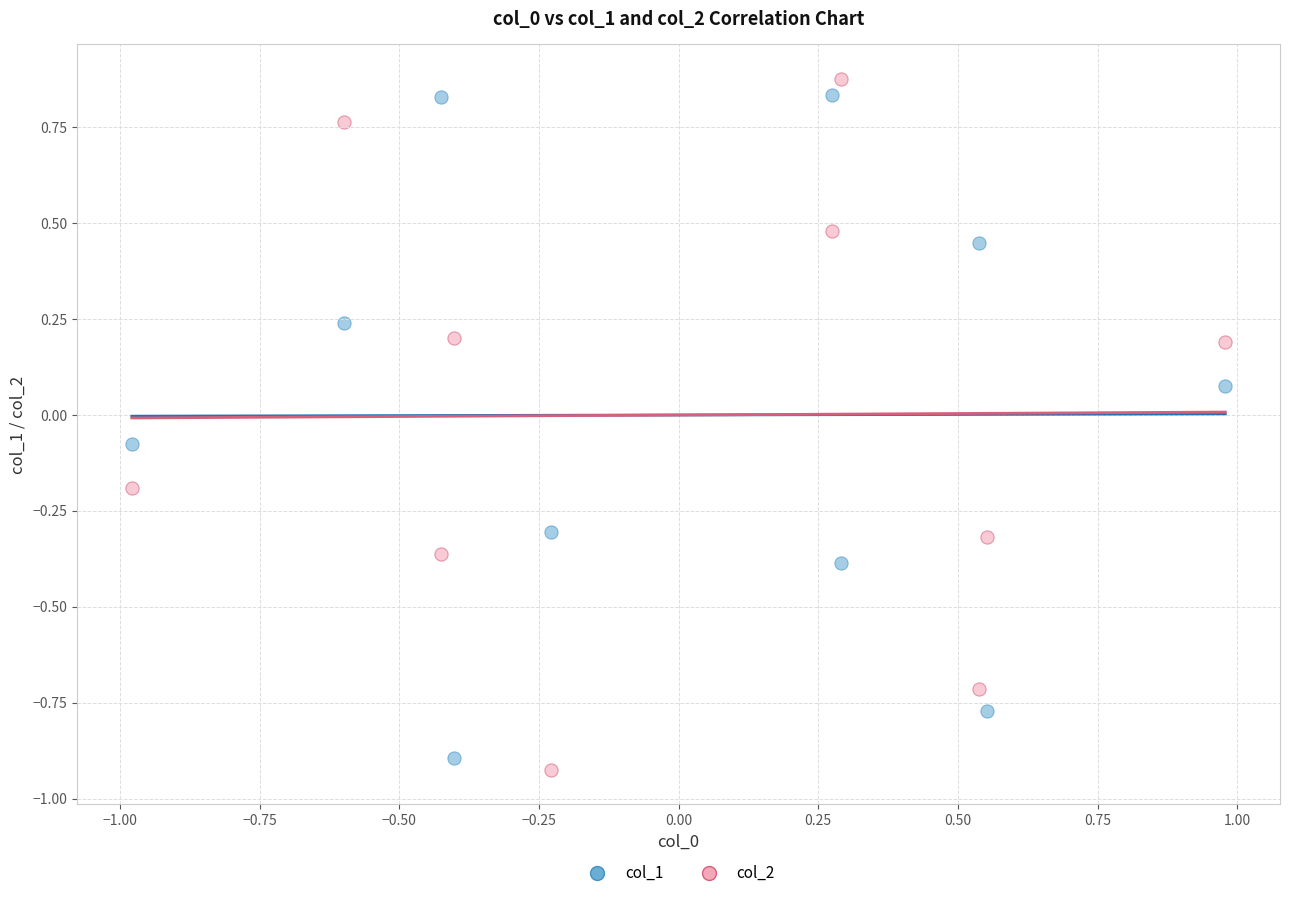

Which series contains the lowest Y value?

col_2